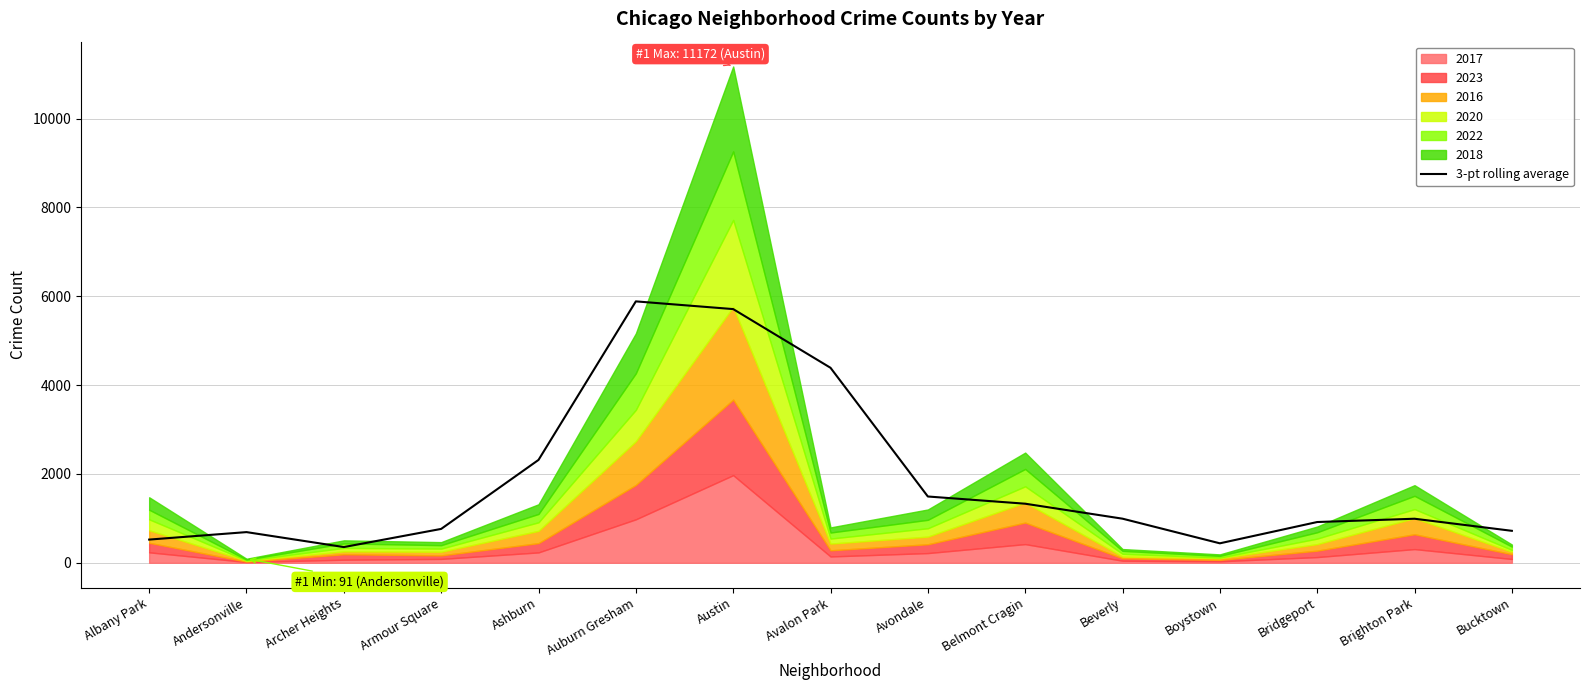

The 3-pt rolling average series shows 917.3 at Bridgeport. True or false?

True